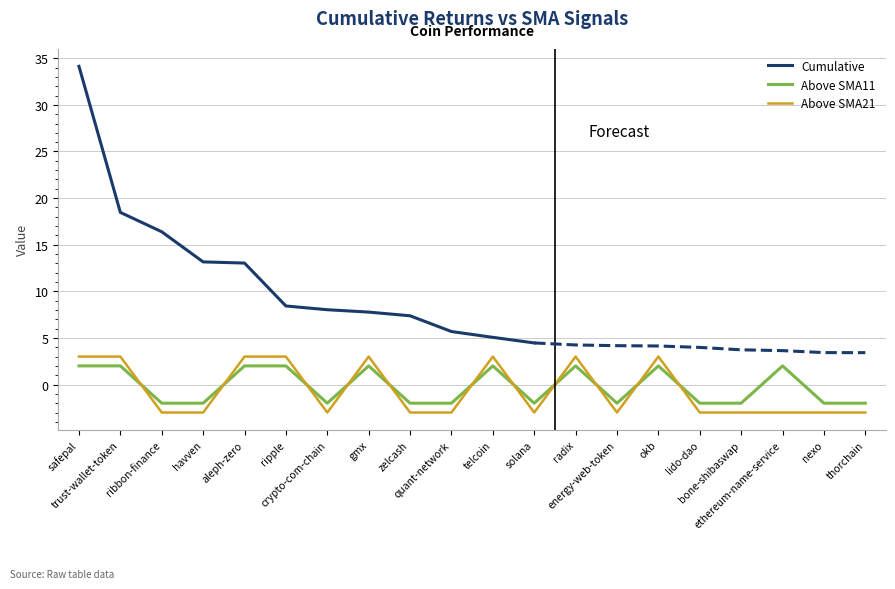

What is the maximum value shown in the chart?

3